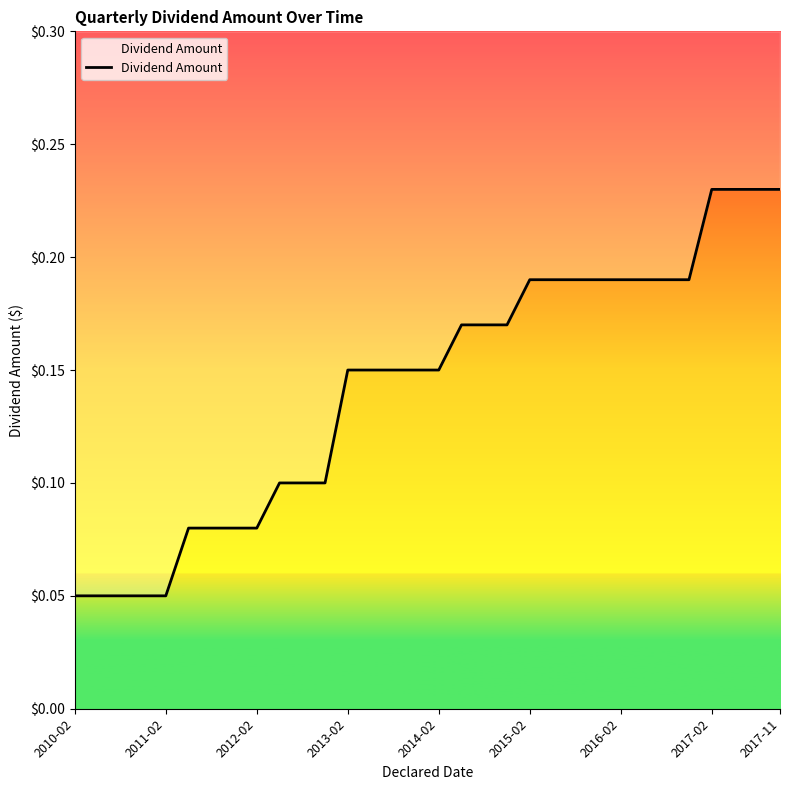

Count the number of data series in this chart.

1